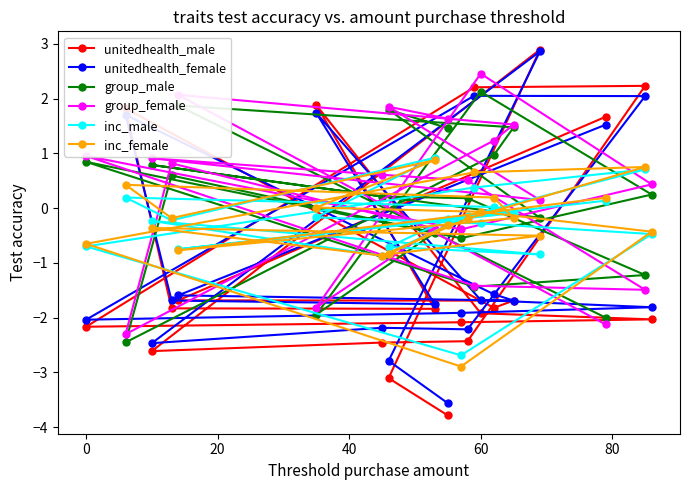

Is it true that inc_male equals -0.5 at 60?

False